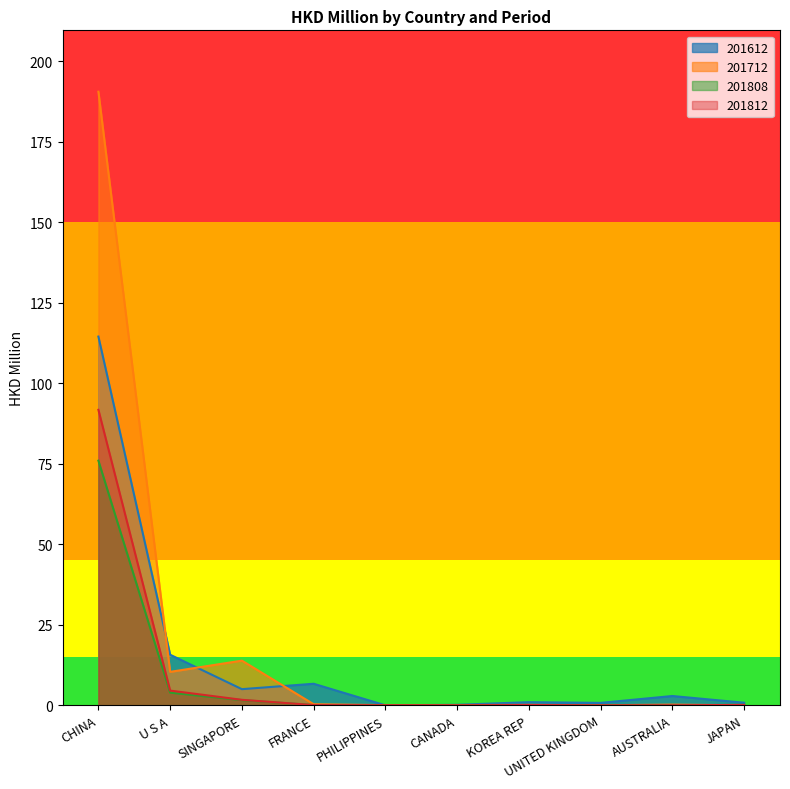

What is the spread (max minus min) of values at CANADA?

0.1